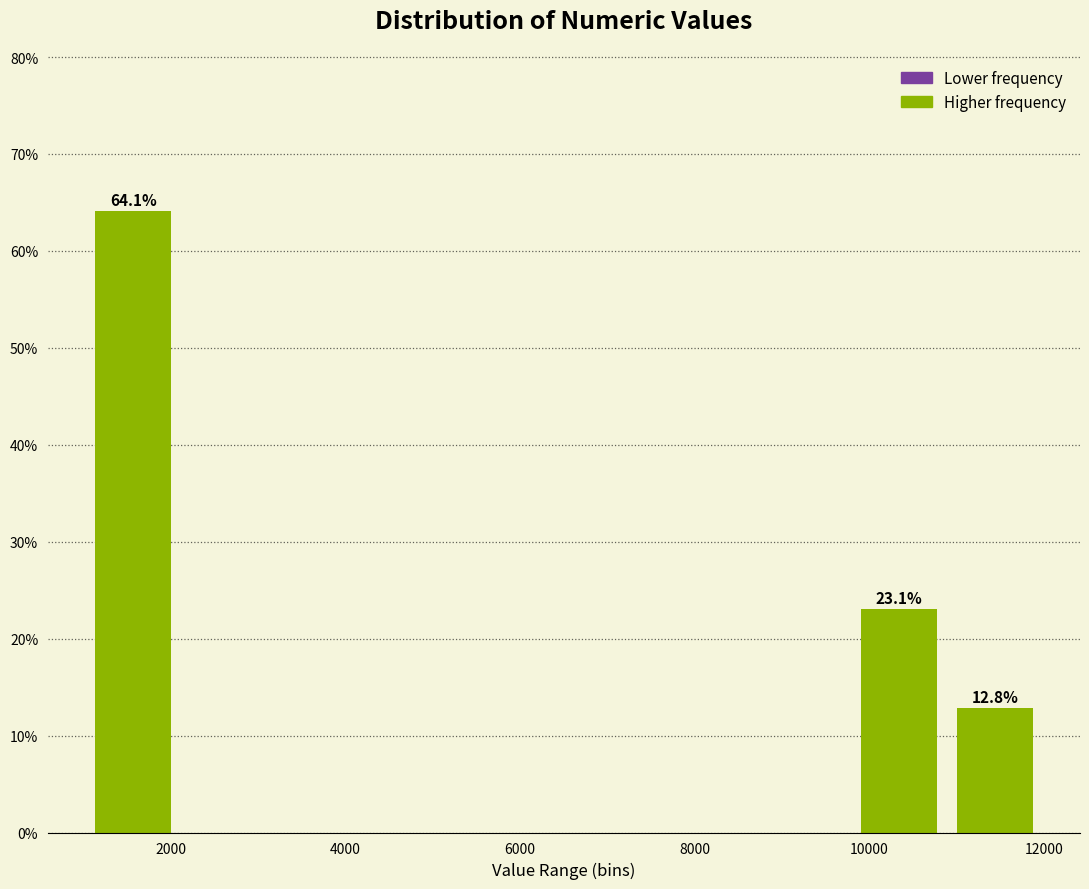

Which range on the x-axis has the tallest bar?

1000 to 2200